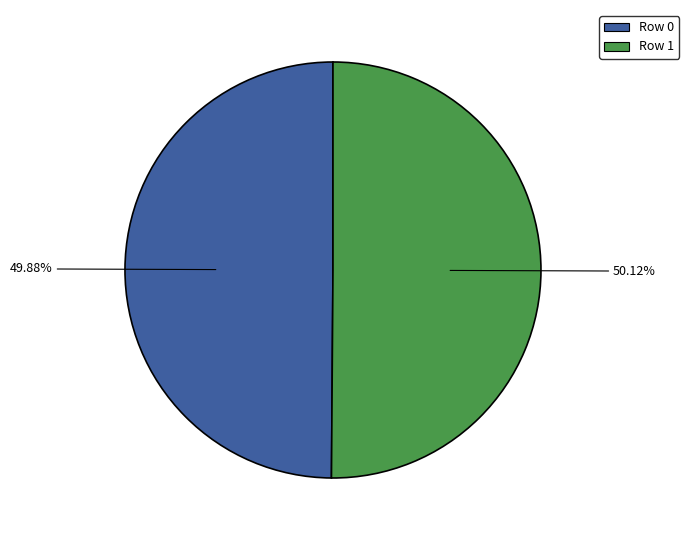

Approximately how many times larger is the value at Row 0 compared to Row 1?

1.0